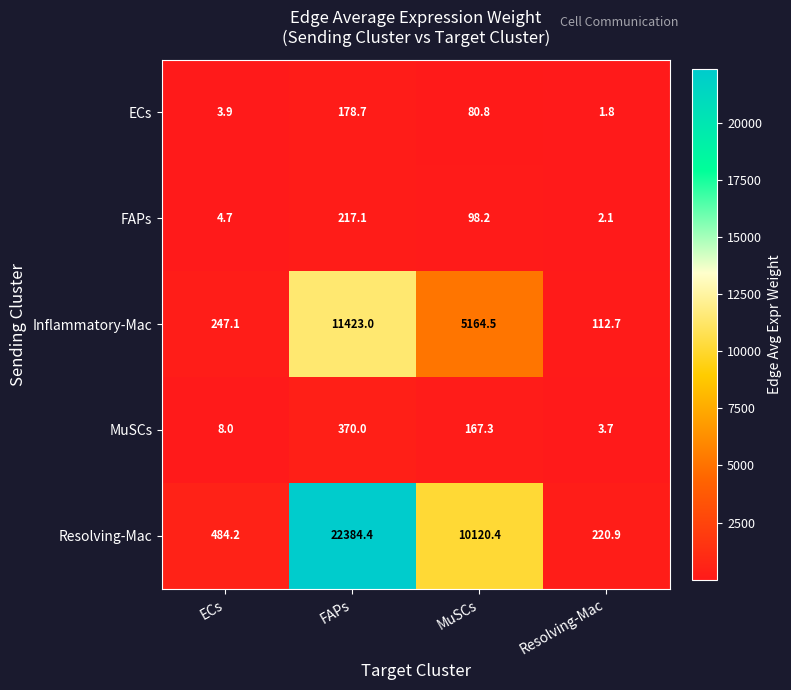

Reading left to right, extract all data points from this chart.

ECs: ECs=3.9	FAPs=178.7	MuSCs=80.8	Resolving-Mac=1.8
FAPs: ECs=4.7	FAPs=217.1	MuSCs=98.2	Resolving-Mac=2.1
Inflammatory-Mac: ECs=247.1	FAPs=11423.0	MuSCs=5164.5	Resolving-Mac=112.7
MuSCs: ECs=8.0	FAPs=370.0	MuSCs=167.3	Resolving-Mac=3.7
Resolving-Mac: ECs=484.2	FAPs=22384.4	MuSCs=10120.4	Resolving-Mac=220.9